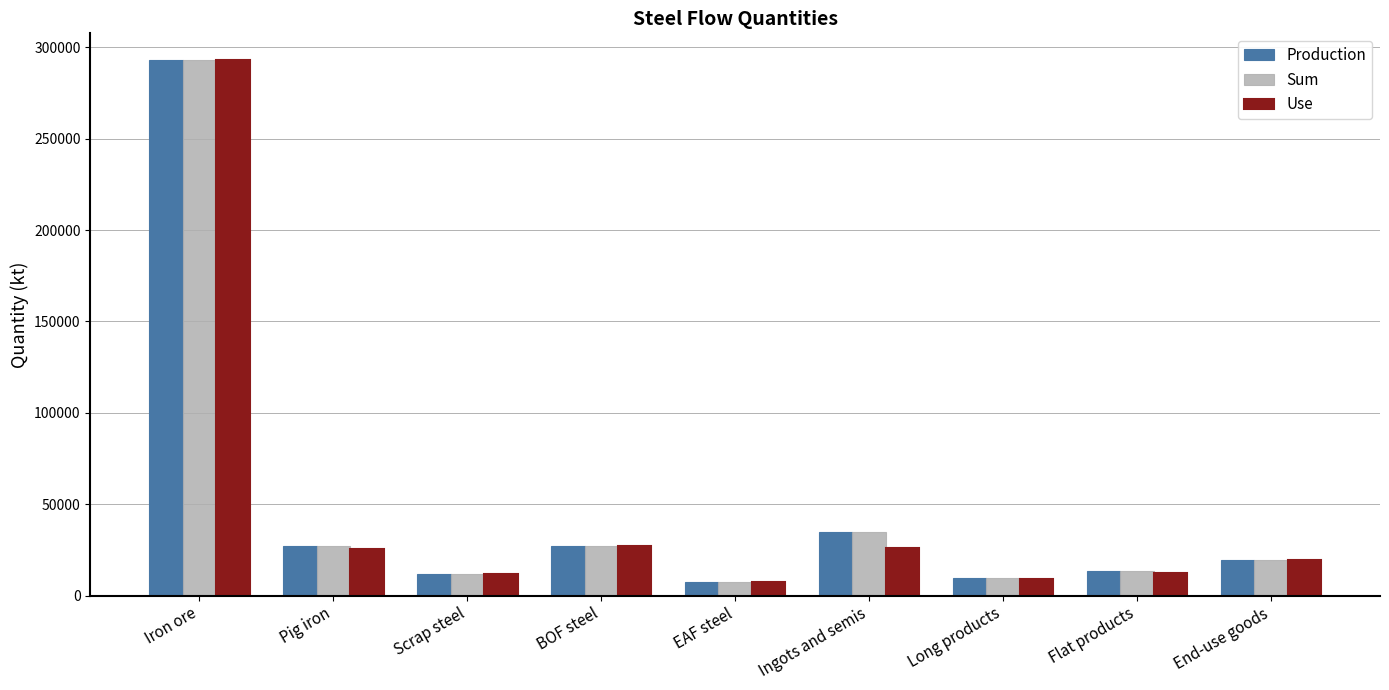

How many data points in Use are above 19215?

5